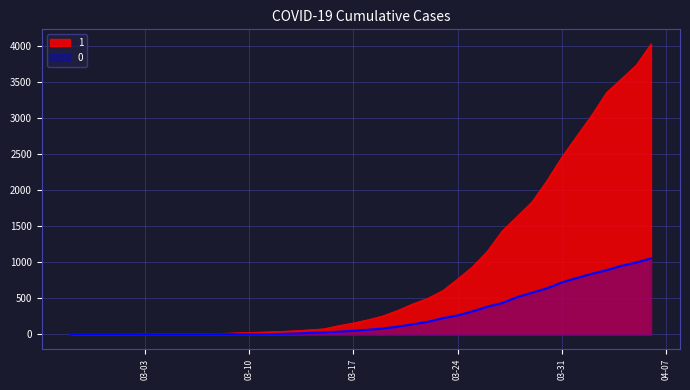

True or false: 1 has a value of 6302 at 2020-04-04.

False